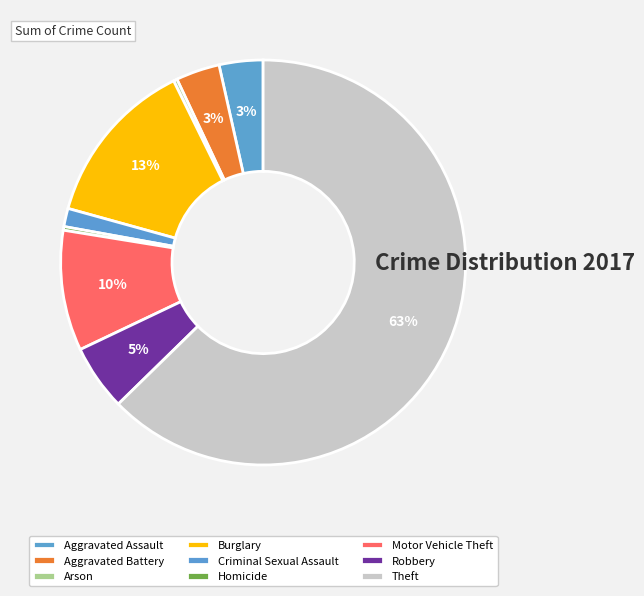

True or false: Robbery accounts for 5% of the total.

True